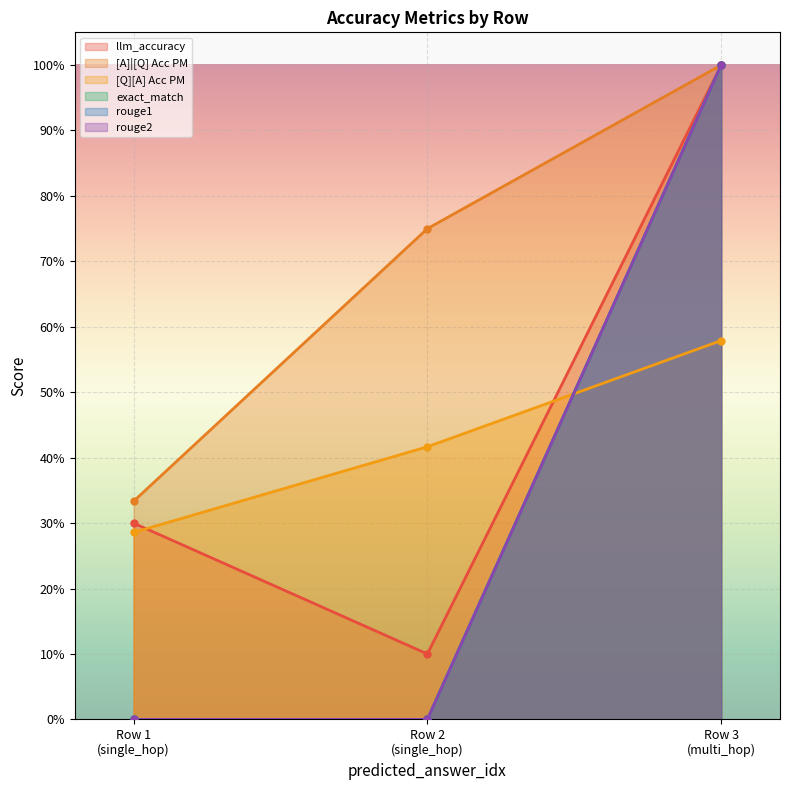

Count the [Q][A] Acc PM values in the range 0 to 1.

3